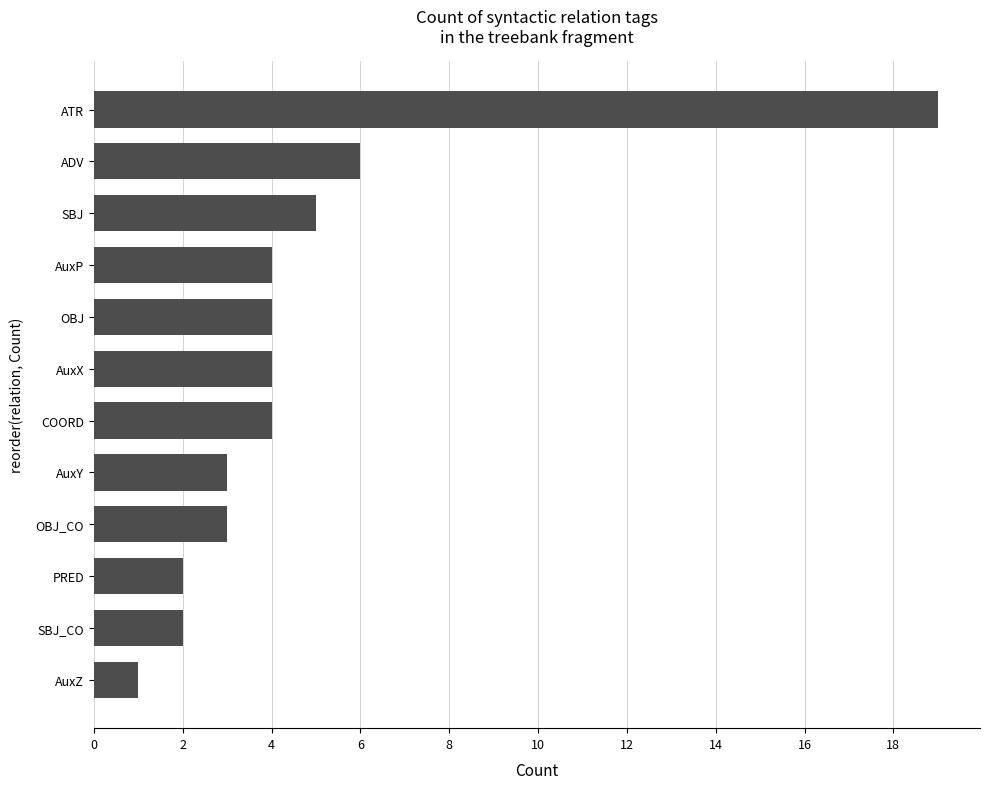

Between AuxY and SBJ_CO, which is larger?

AuxY